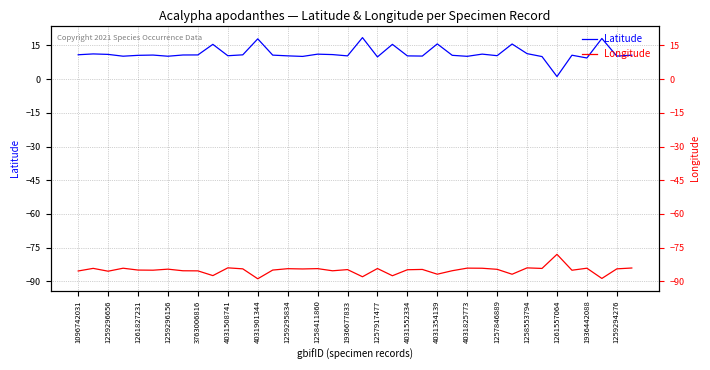

True or false: Longitude and Latitude cross at least once.

False